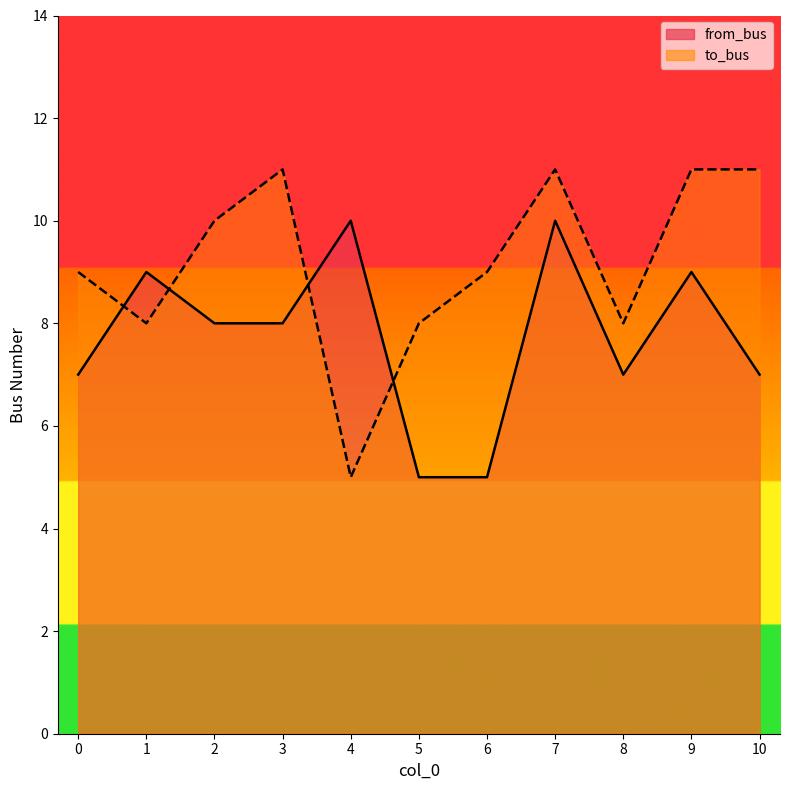

How many series are shown in this chart?

2